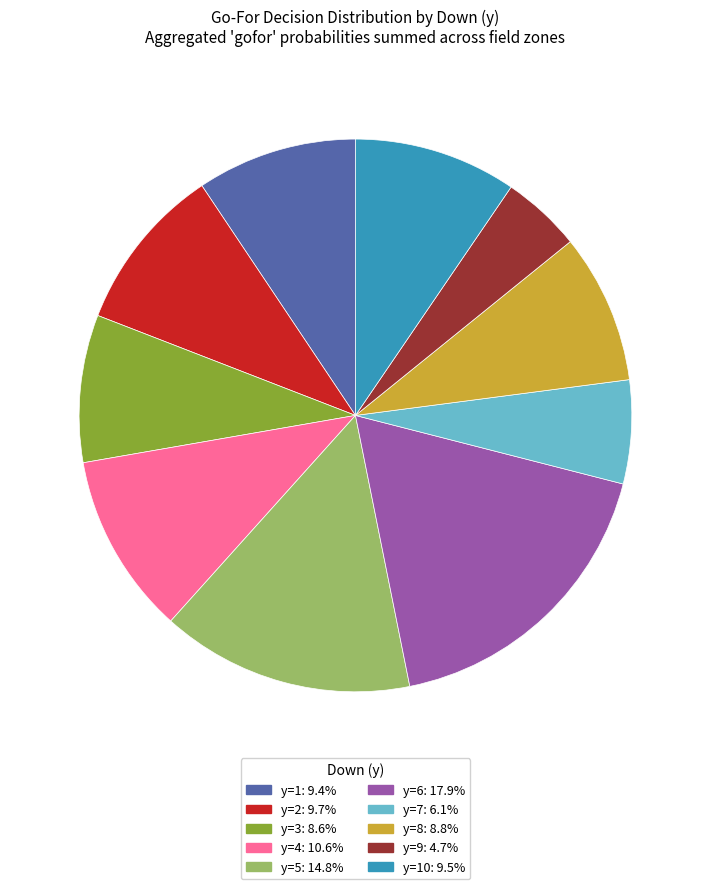

Is there any slice that represents more than half of the pie?

No